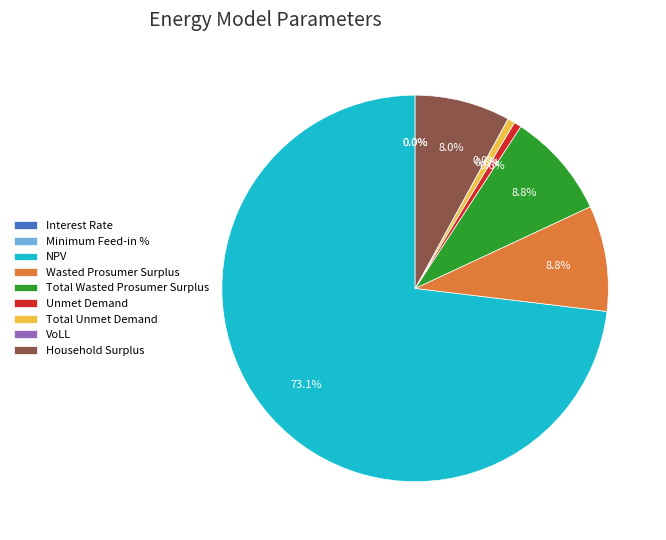

Which category has the biggest portion of the pie?

NPV